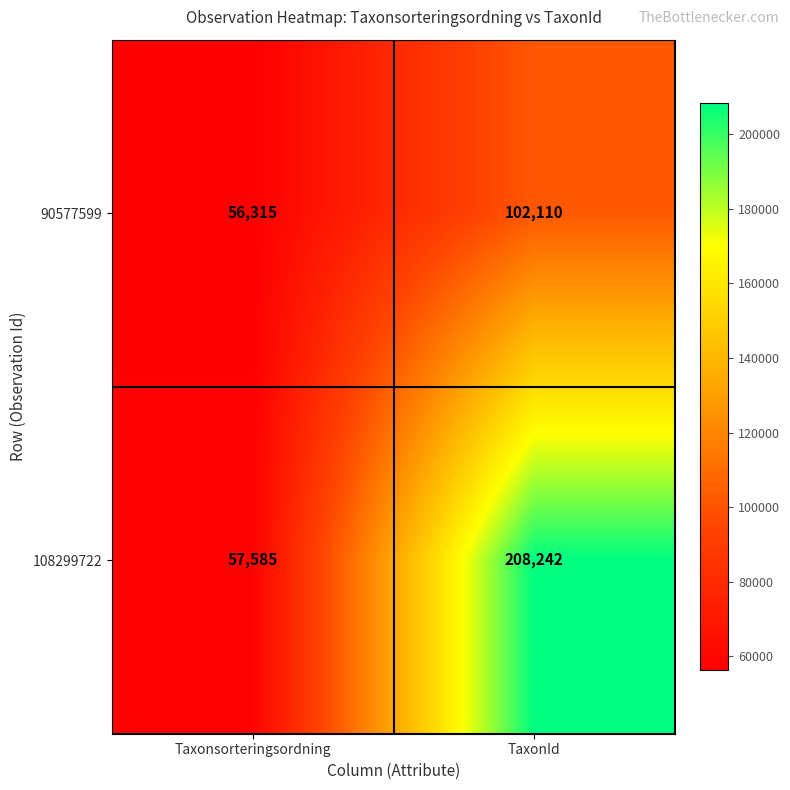

What is the difference between the highest and lowest values at TaxonId?

106132